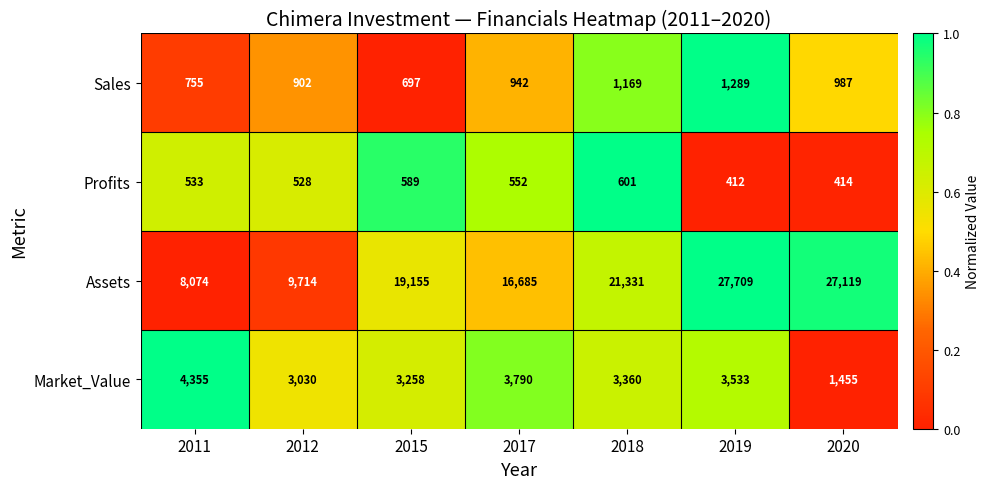

The Assets series shows 4009 at 2012. True or false?

False